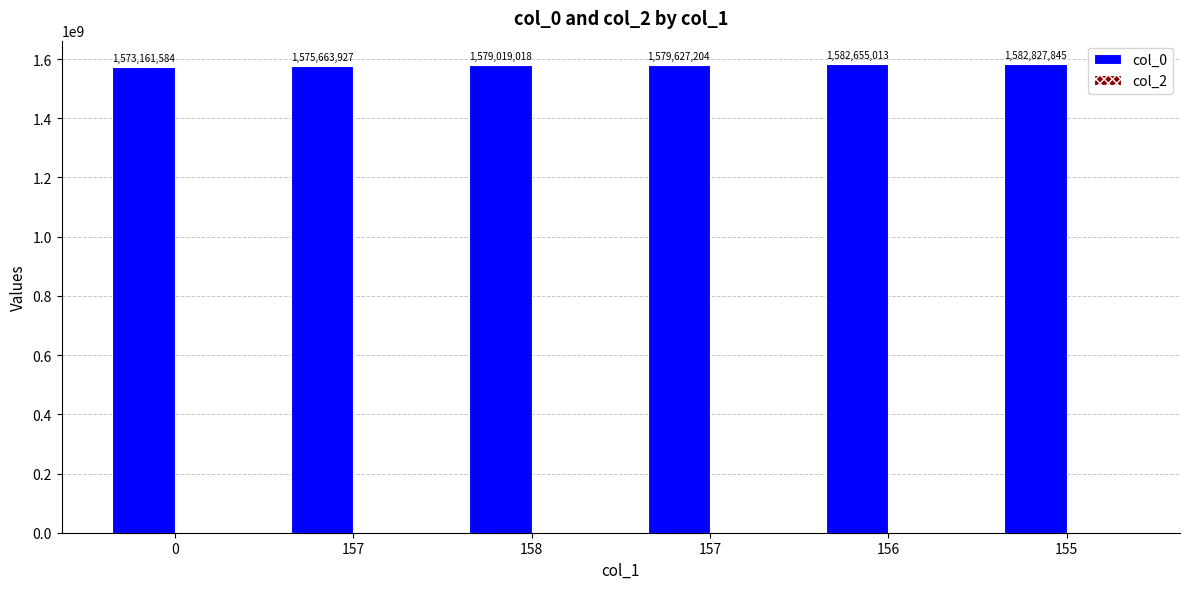

How many values are below 1579627204?

3